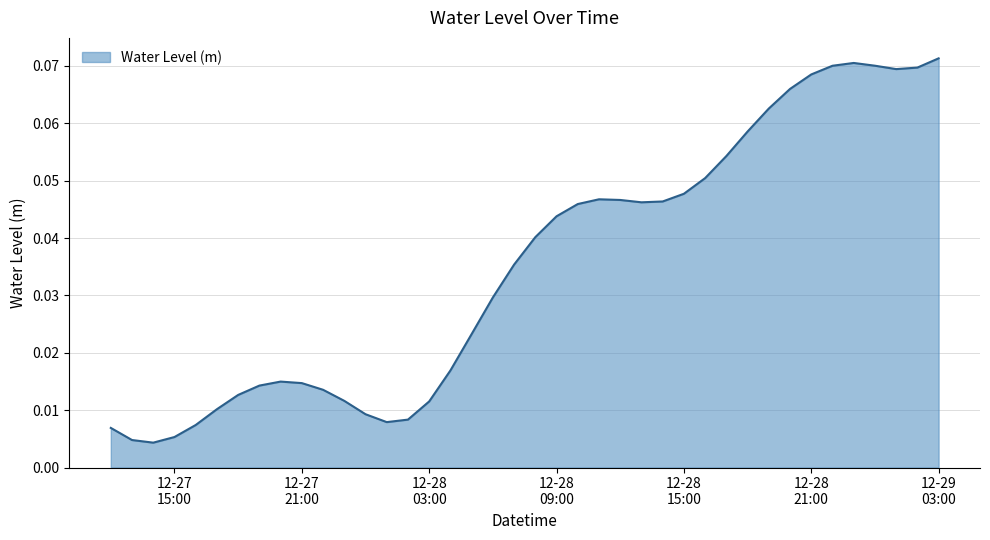

How many lines are shown in the chart?

1